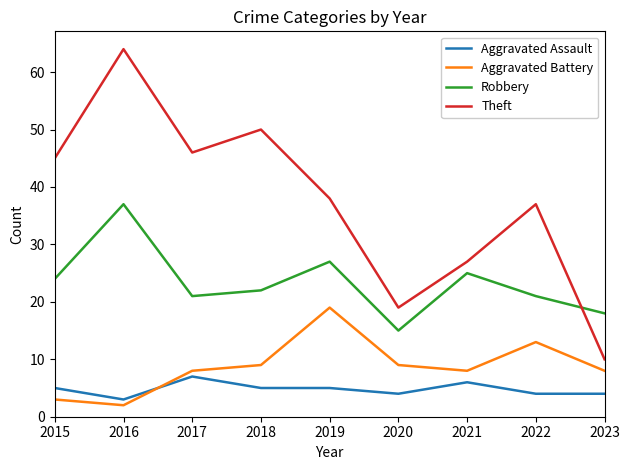

Where does the Robbery series first go above 22?

2015